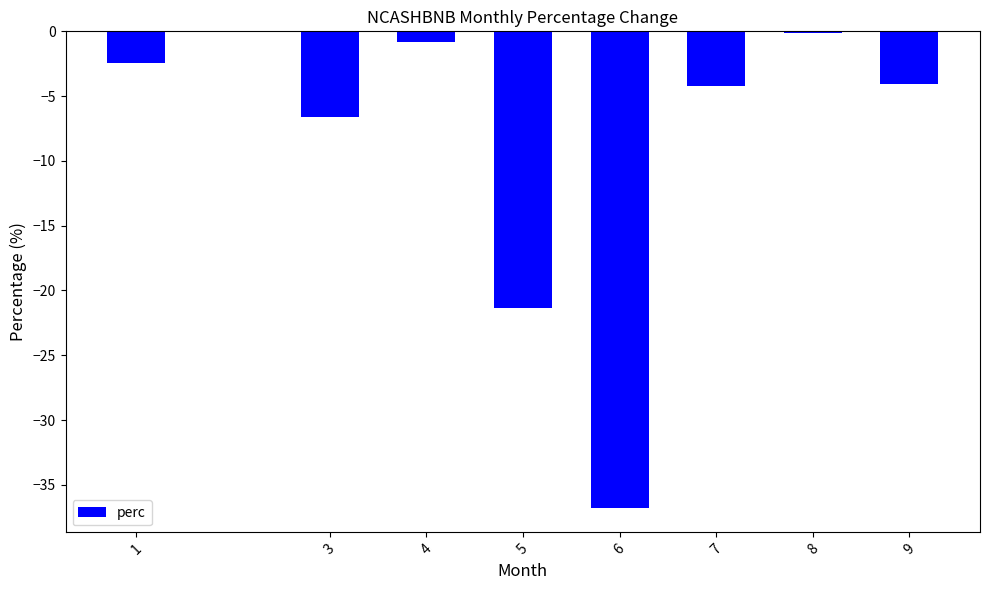

True or false: the data shows -6.6 at 3.

True